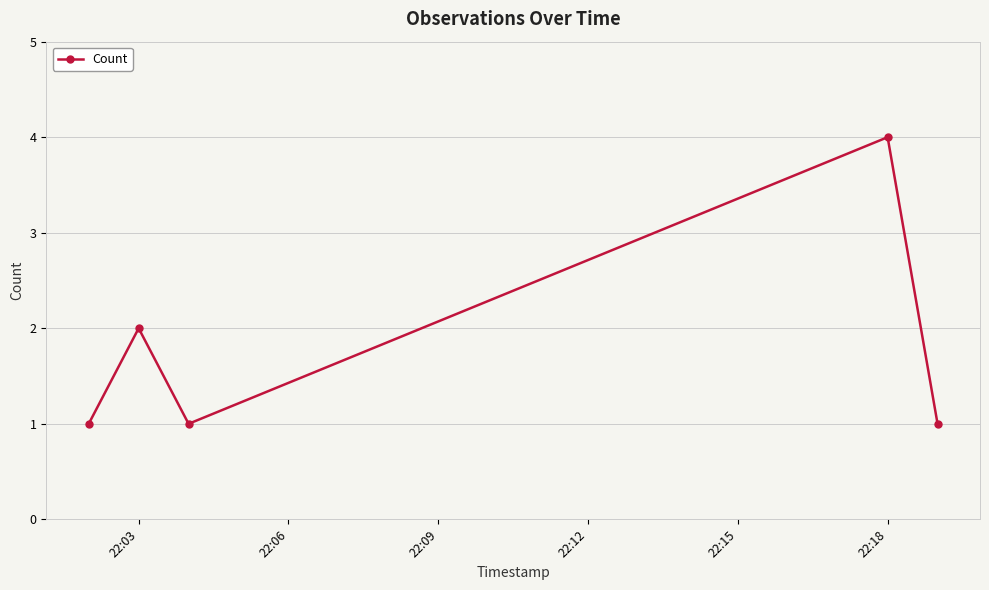

How many points are higher than both their immediate neighbors (excluding endpoints)?

2